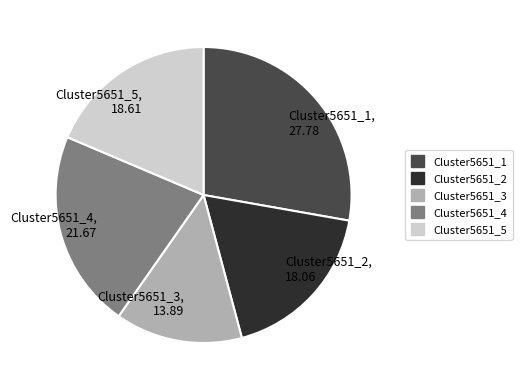

Which category has the biggest portion of the pie?

Cluster5651_1